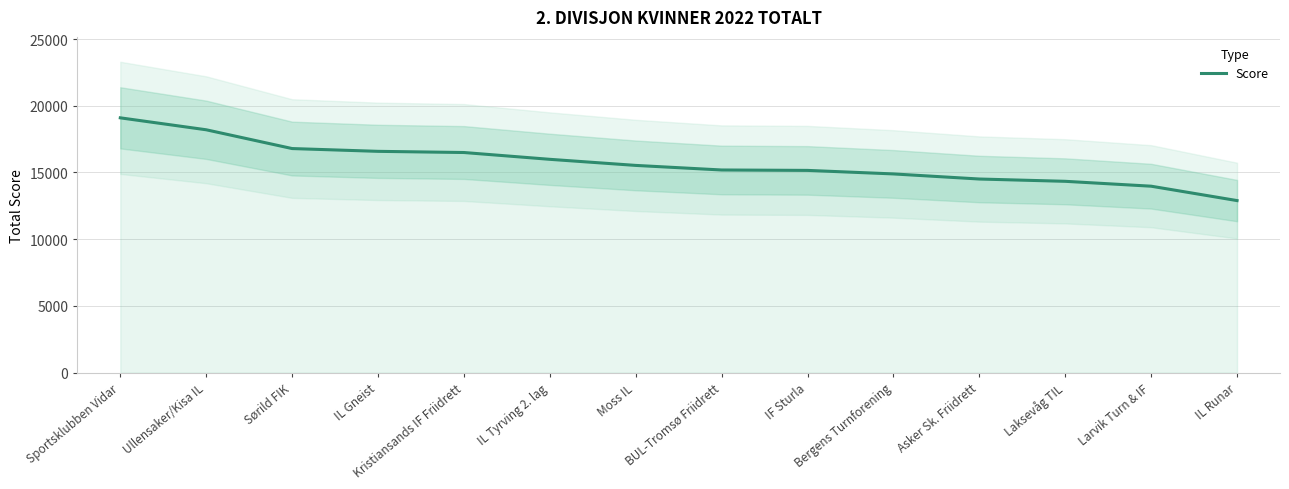

Reading left to right, extract all data points from this chart.

19096	18201	16794	16585	16497	15987	15531	15188	15157	14893	14511	14339	13973	12895